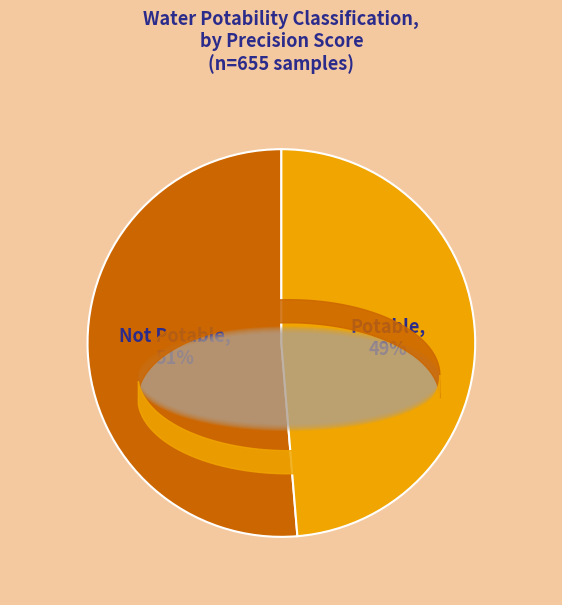

To the nearest percent, what is the combined percentage of Potable and Not Potable?

100%